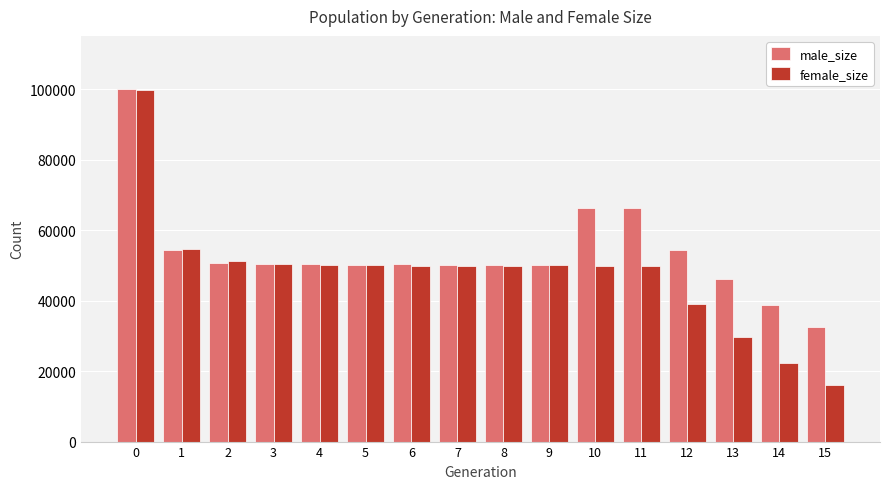

Rank the series by their average value, from highest to lowest.

male_size, female_size